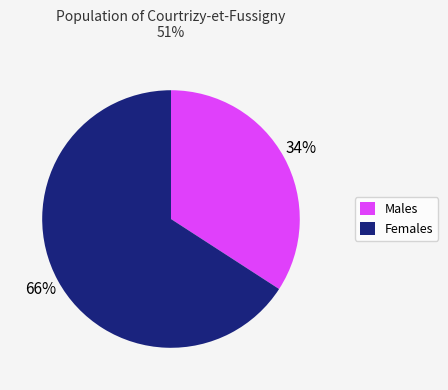

To the nearest percent, what is the difference between the largest and smallest slice percentages?

32%